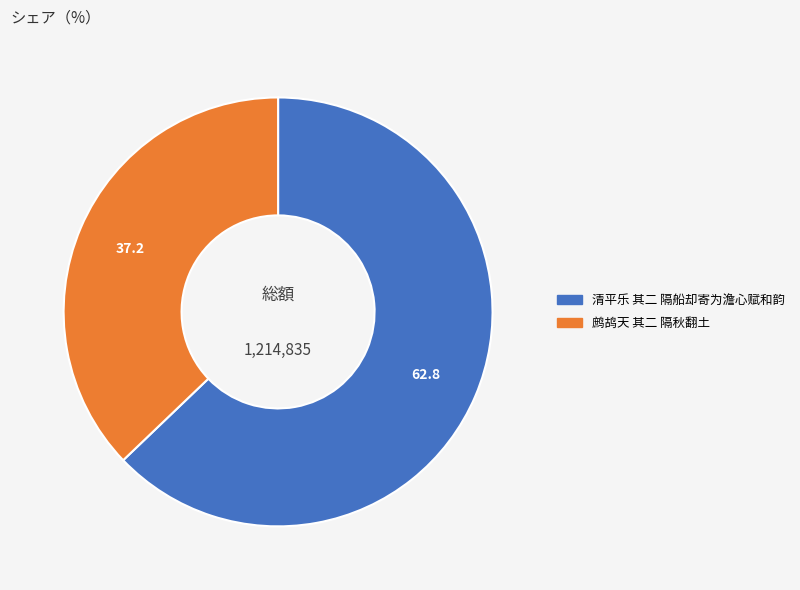

What is the majority slice?

清平乐 其二 隔船却寄为澹心赋和韵